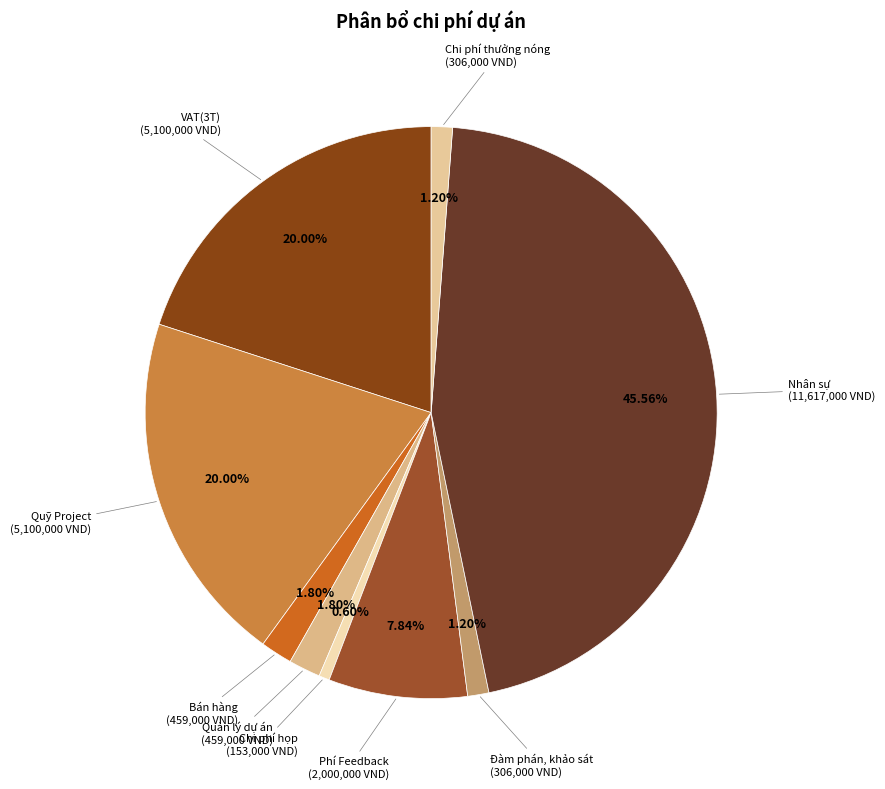

How many slices are in this pie chart?

9